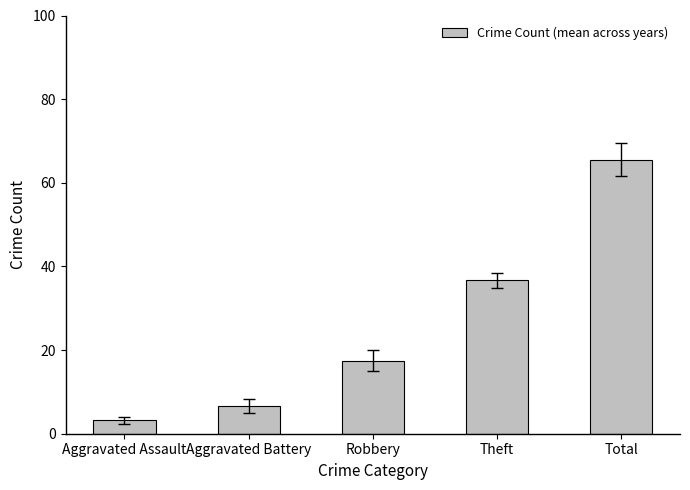

What is the sum of all values?

129.5